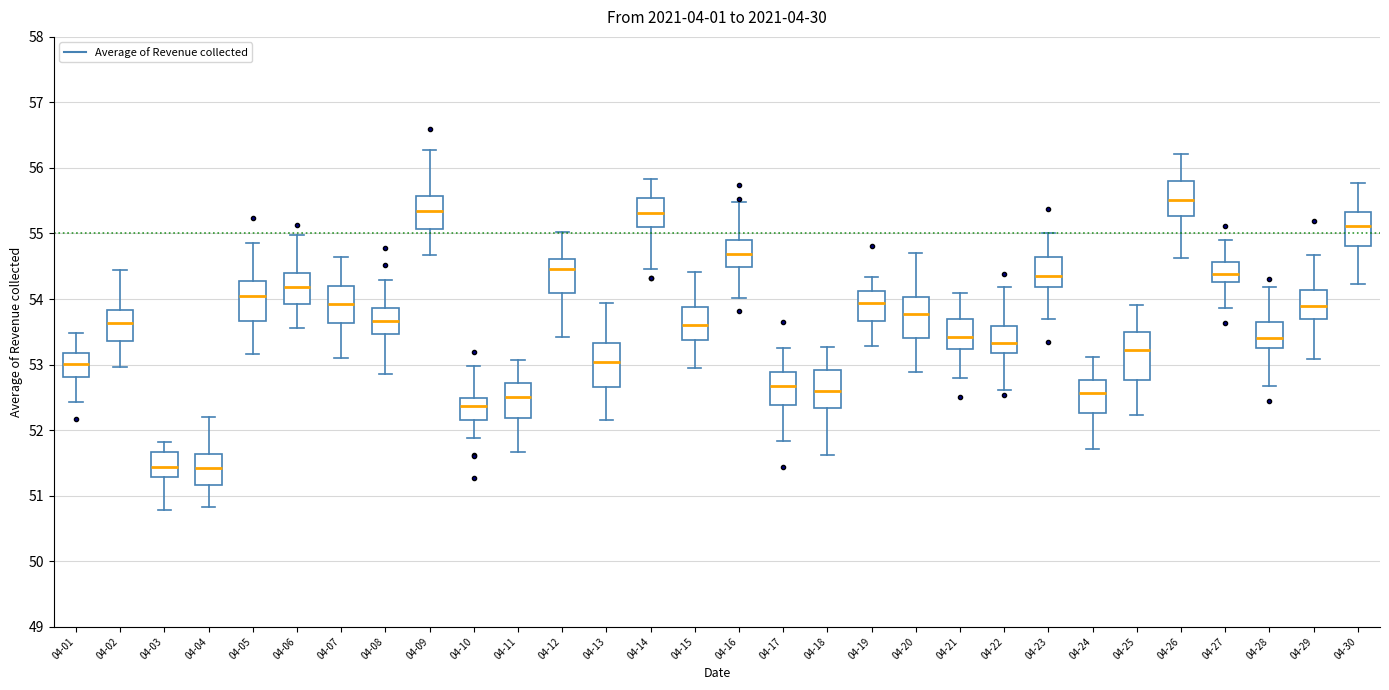

Where does the lower whisker of the box for 04-22 end on the y-axis? The values are not printed on the chart, so give them approximately, as read against the axis.

52.6